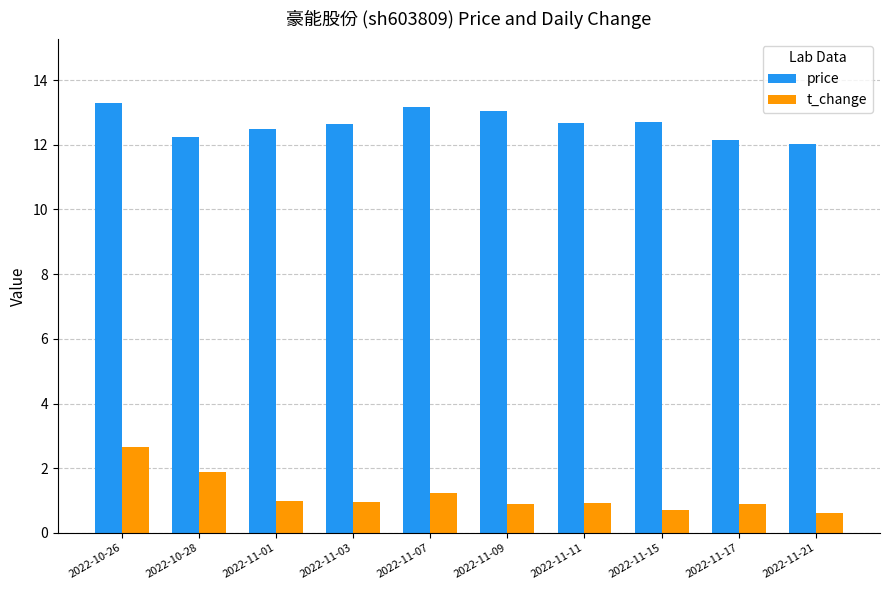

At which label is price closest to 12?

2022-11-21